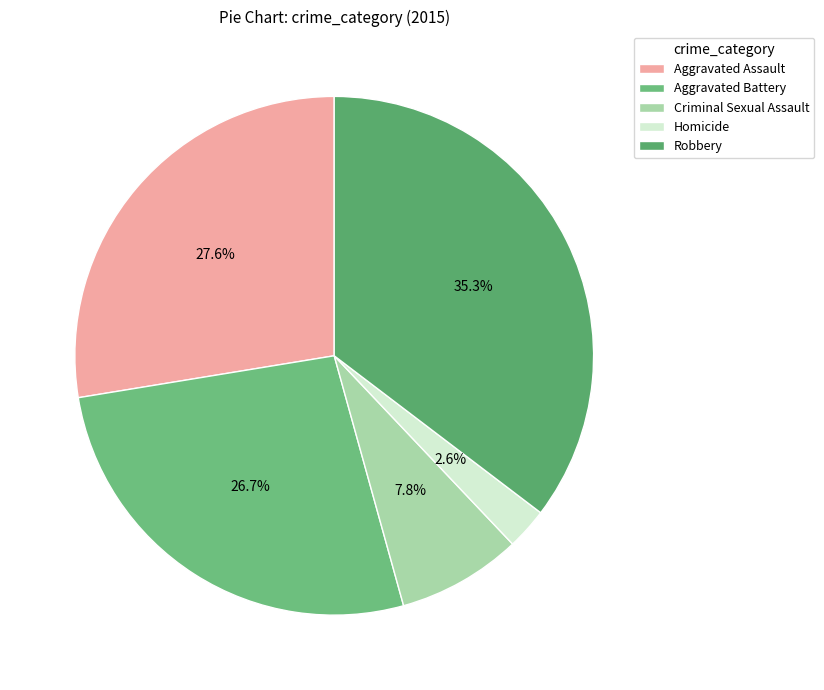

To the nearest percent, what portion does Robbery represent?

35%